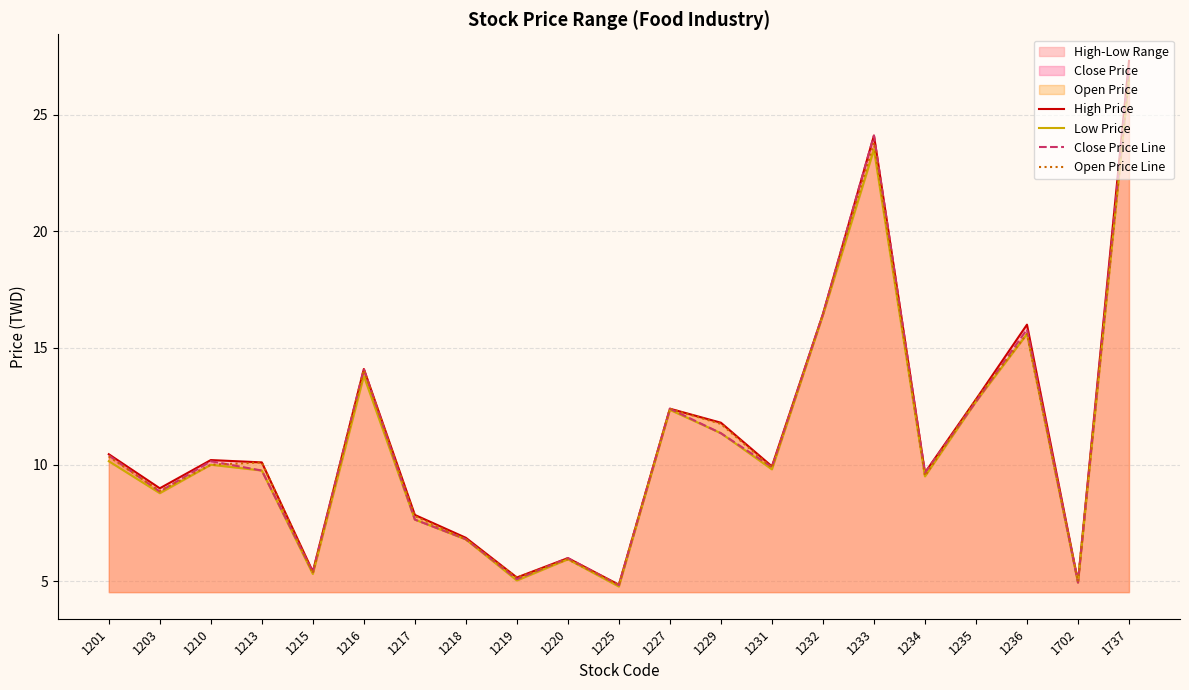

Which series has the largest range (max minus min)?

High Price